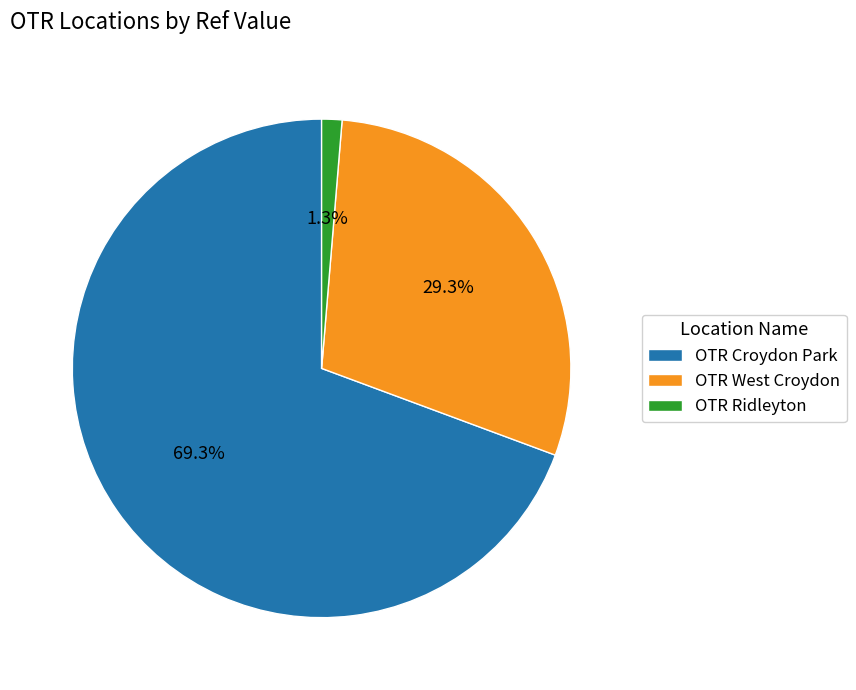

Which category has the biggest portion of the pie?

OTR Croydon Park